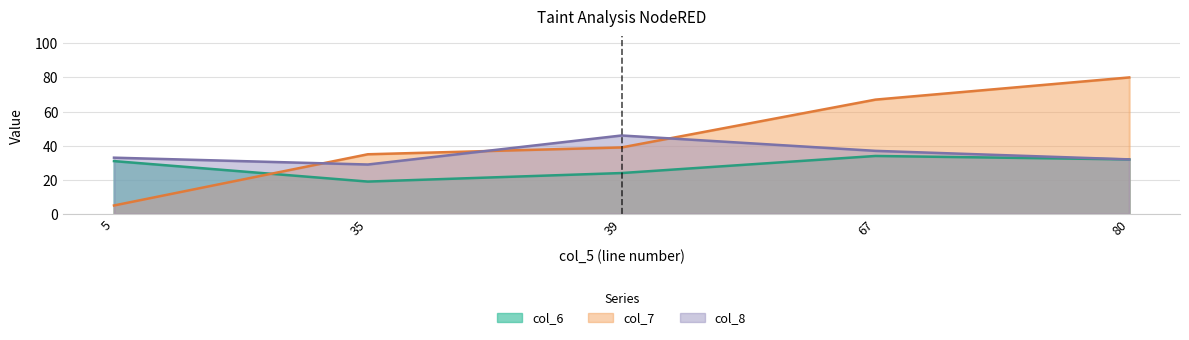

What is the sum of the col_7 values at 5 and 67?

72